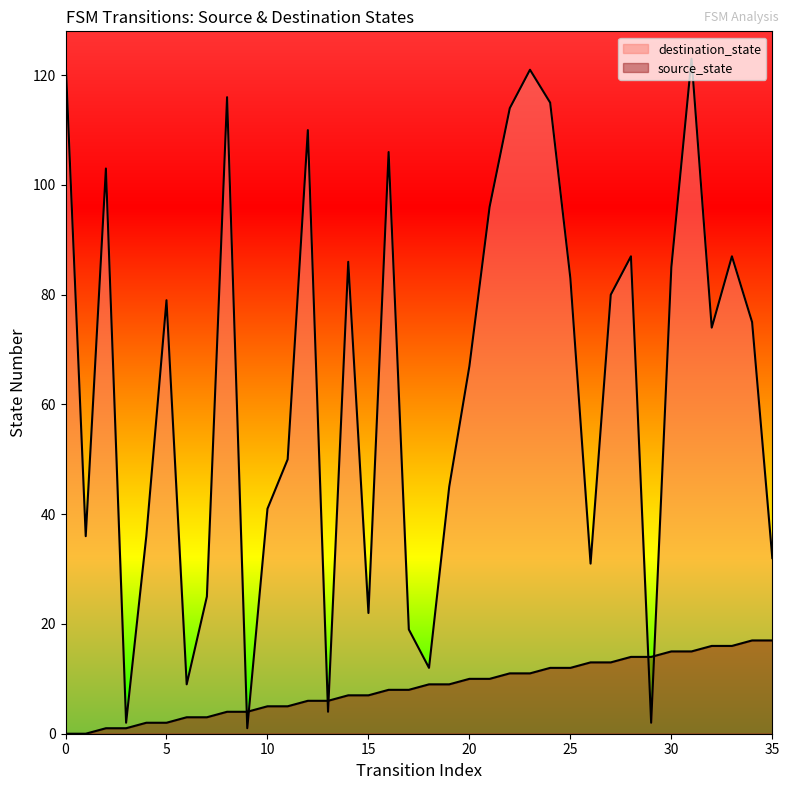

Between 7 and 33, which series saw the biggest shift?

destination_state